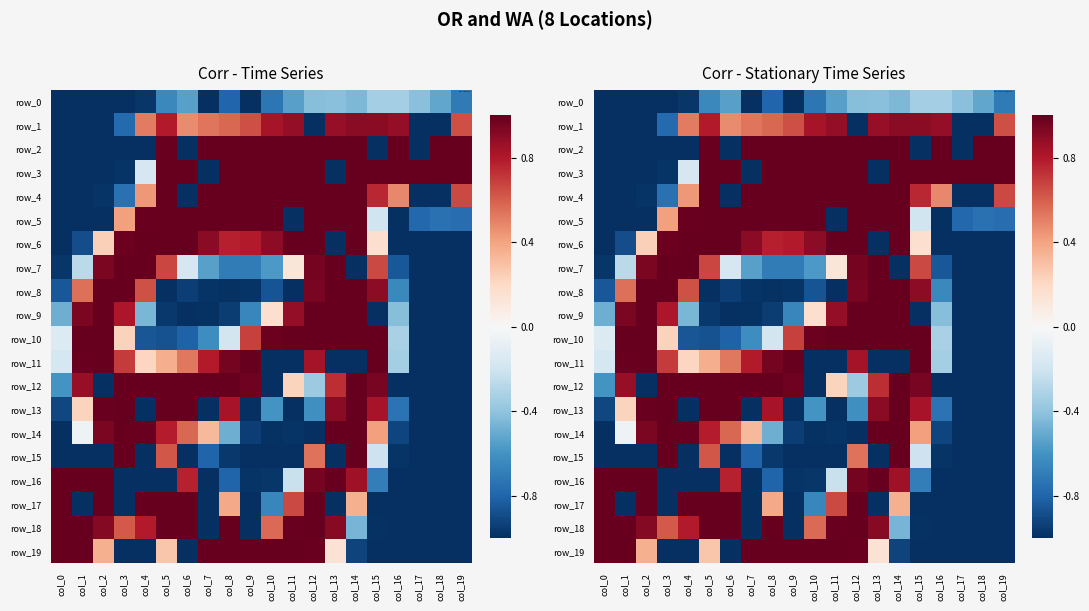

Between col_0 and col_11, which series saw the biggest shift?

row_2